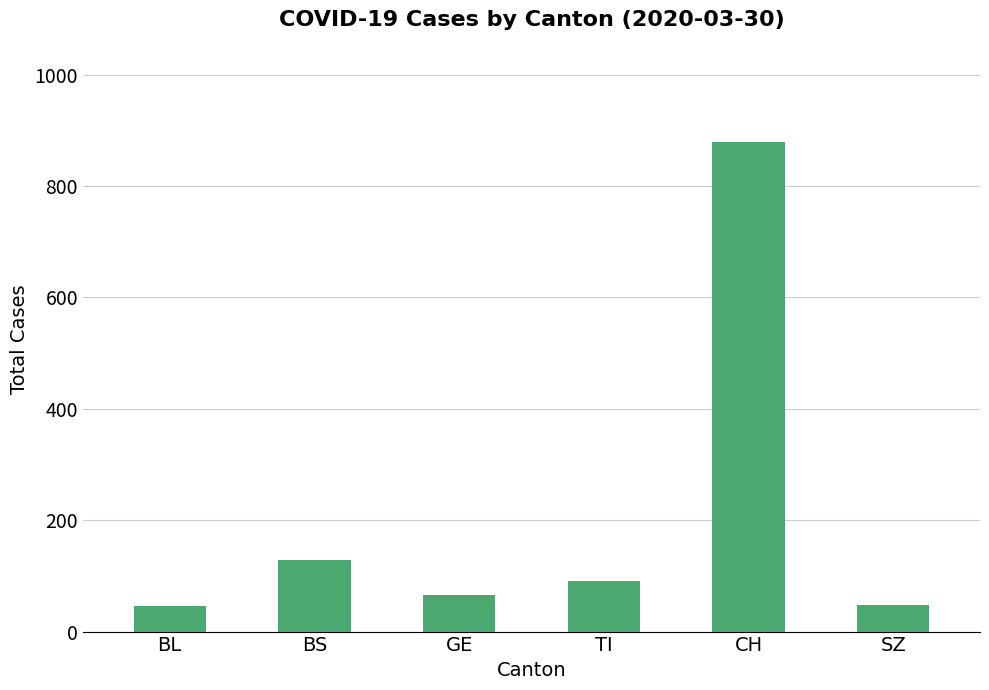

The value at SZ is 48. True or false?

True